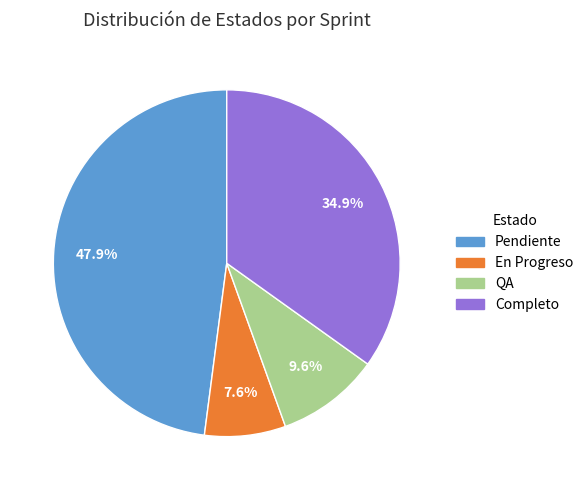

Is there any slice that represents more than half of the pie?

No